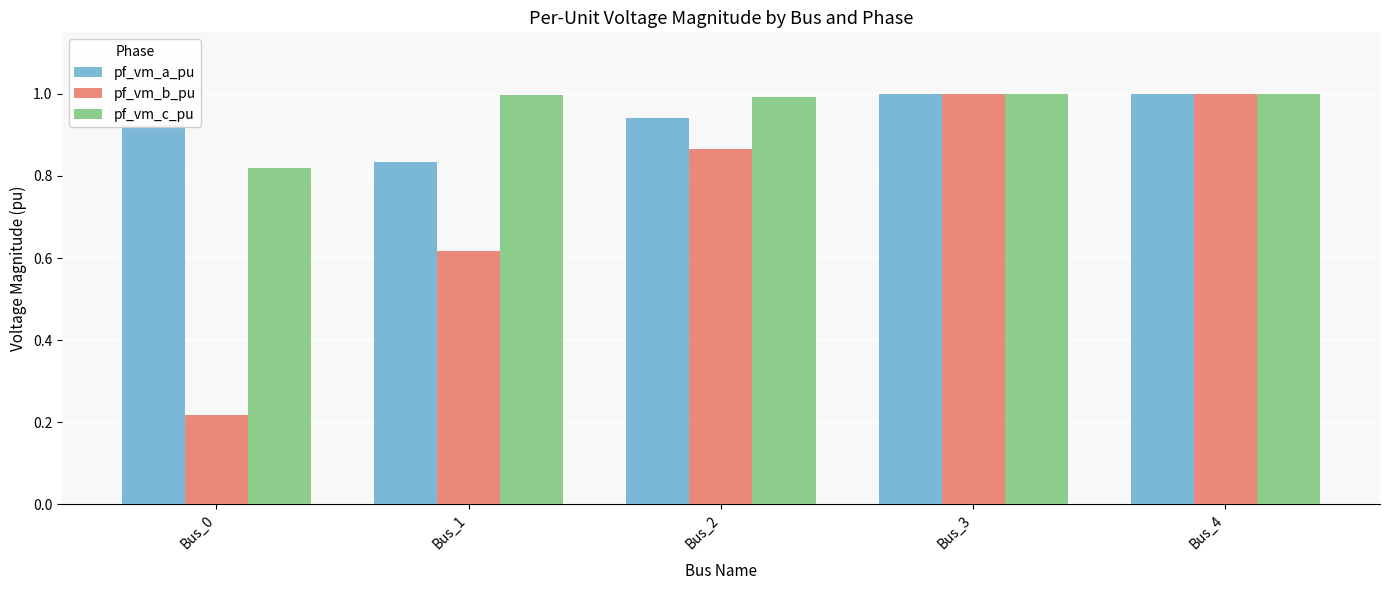

Is it true that pf_vm_c_pu equals 1.0 at Bus_4?

True